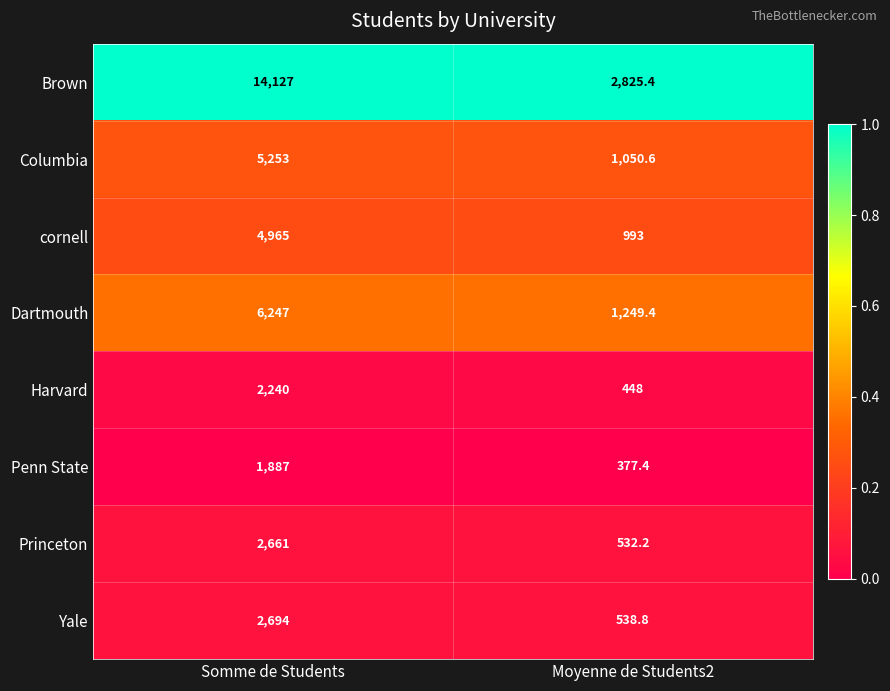

What is the highest value of the Harvard series?

2240.0